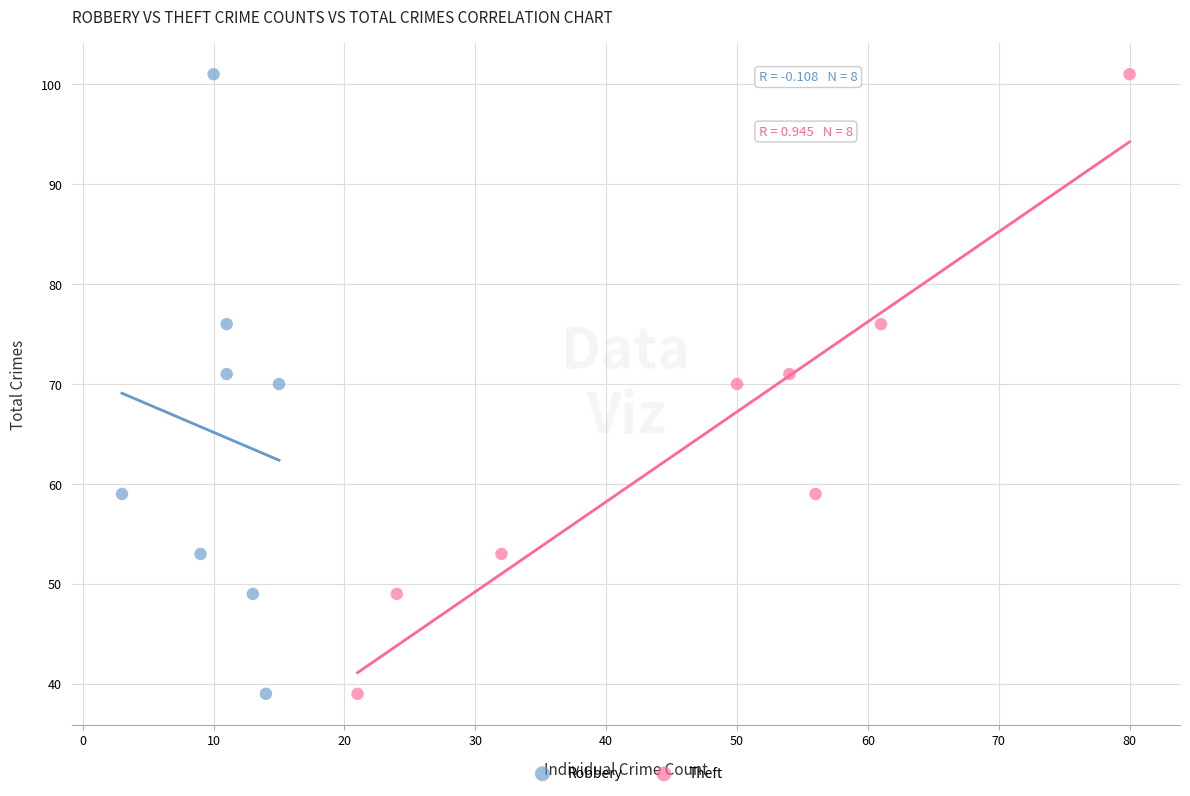

What are all the series names shown in the legend?

Robbery, Theft